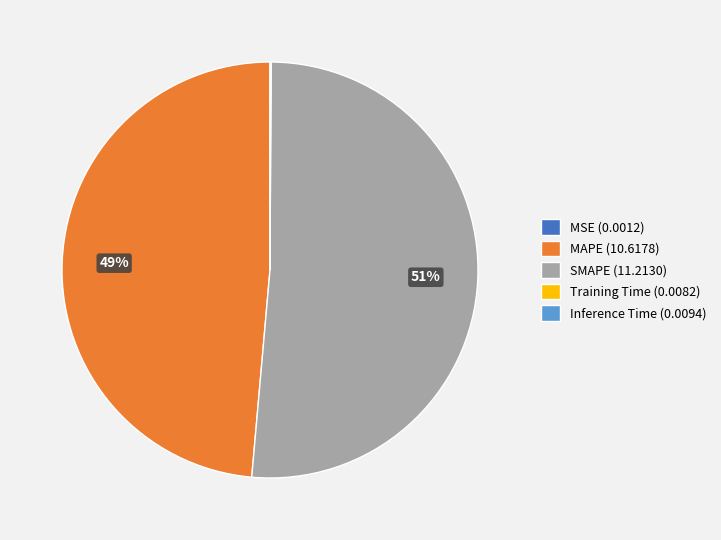

The MAPE (10.6178) slice represents 49% of the pie. True or false?

True